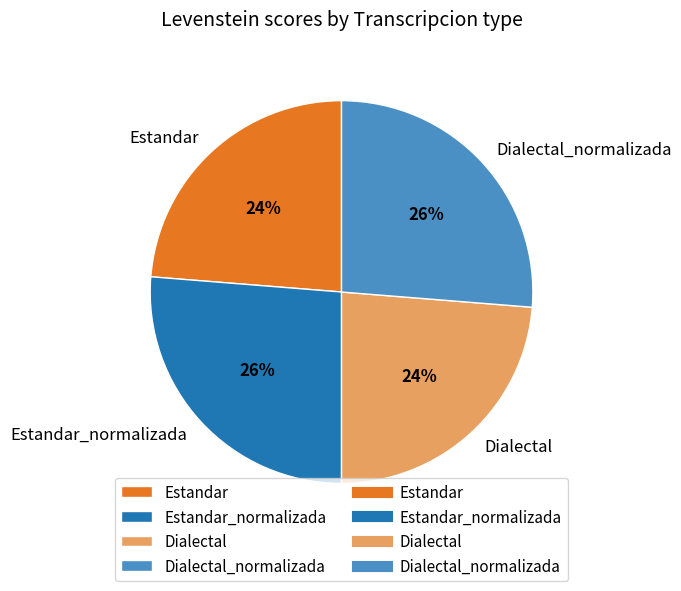

True or false: Estandar_normalizada accounts for 14% of the total.

False